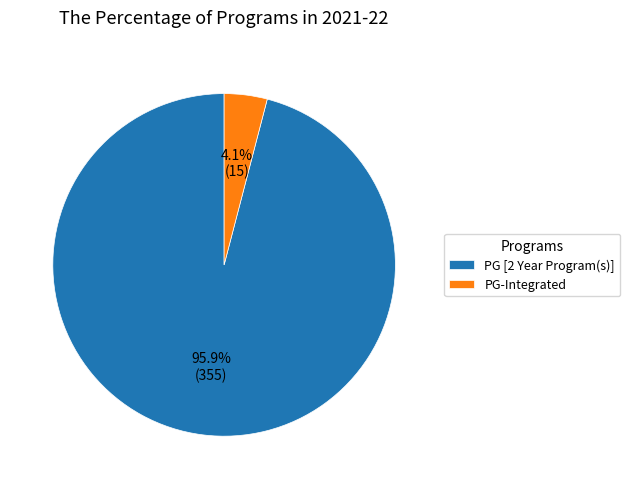

To the nearest percent, what percentage of the pie is PG [2 Year Program(s)]?

96%